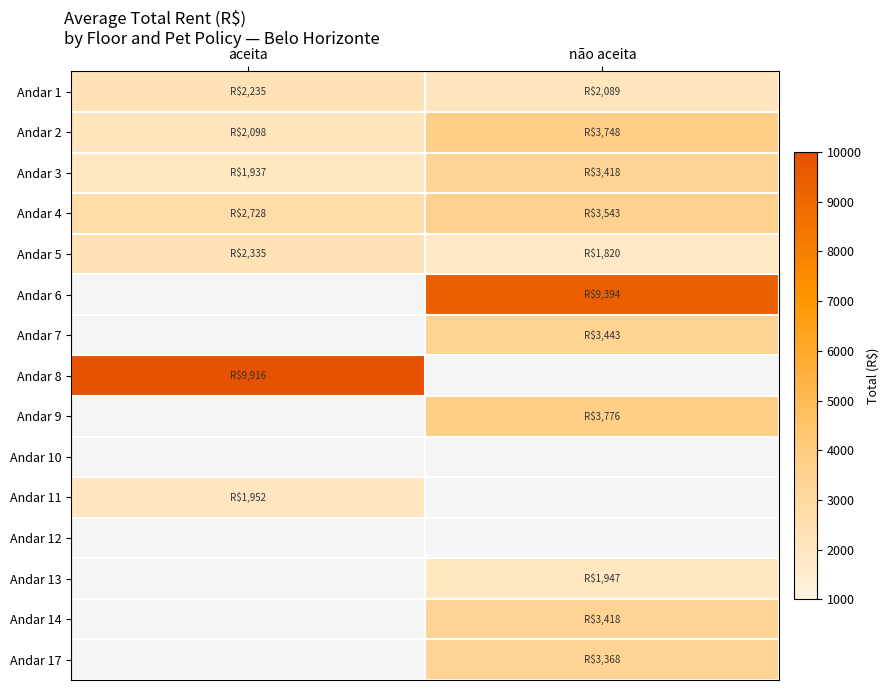

What is the sum of all Andar 1 values?

4324.0